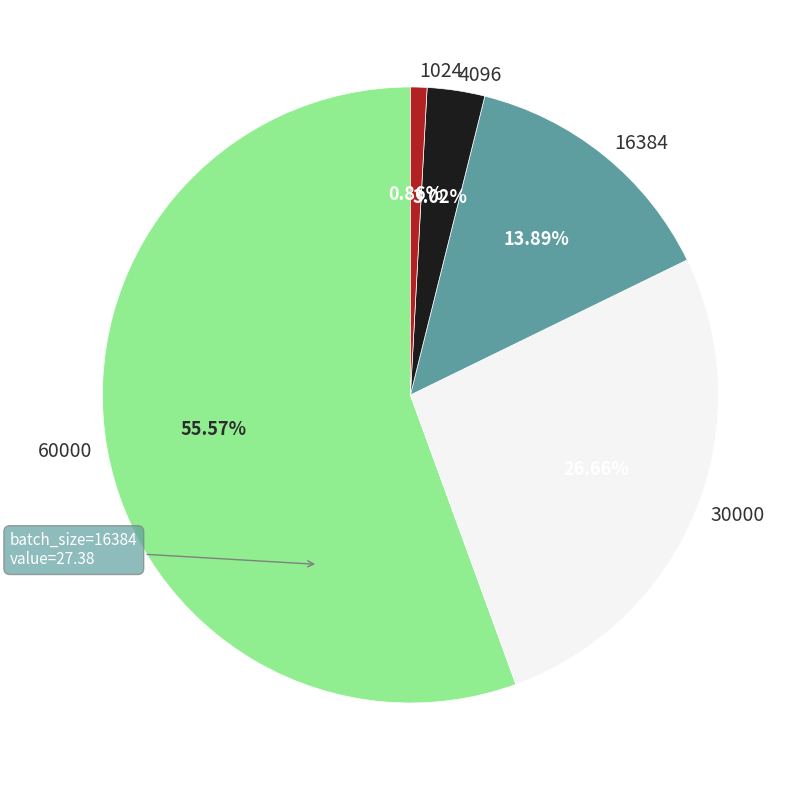

Which category accounts for the majority?

60000